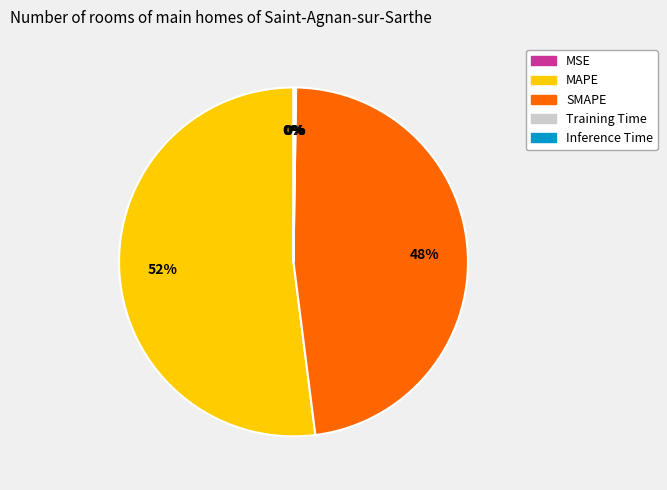

Which slice is the largest?

MAPE